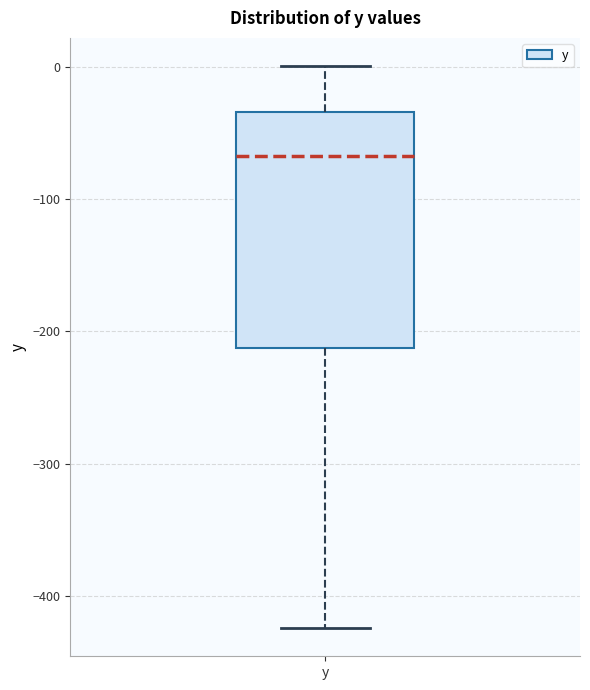

Read this box plot against the y-axis: the position of the median line, the range covered by the box, and the ends of both whiskers. The values are not printed on the chart, so give them approximately, as read against the axis.

median -70, box -210 to -30, whiskers -420 to 0